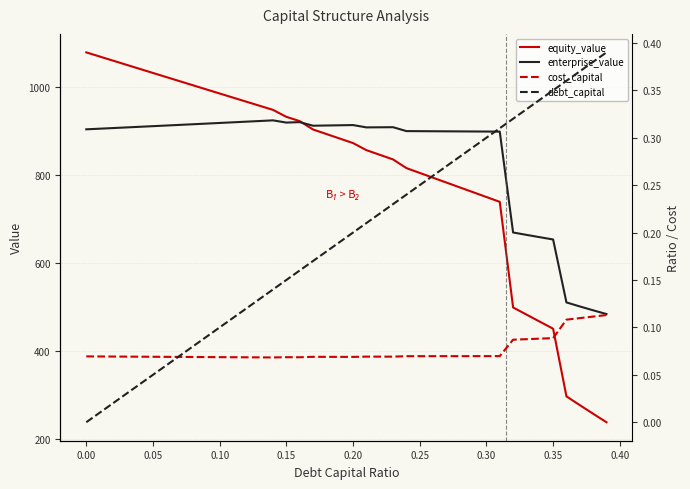

Where does the equity_value series first go above 883?

0.00